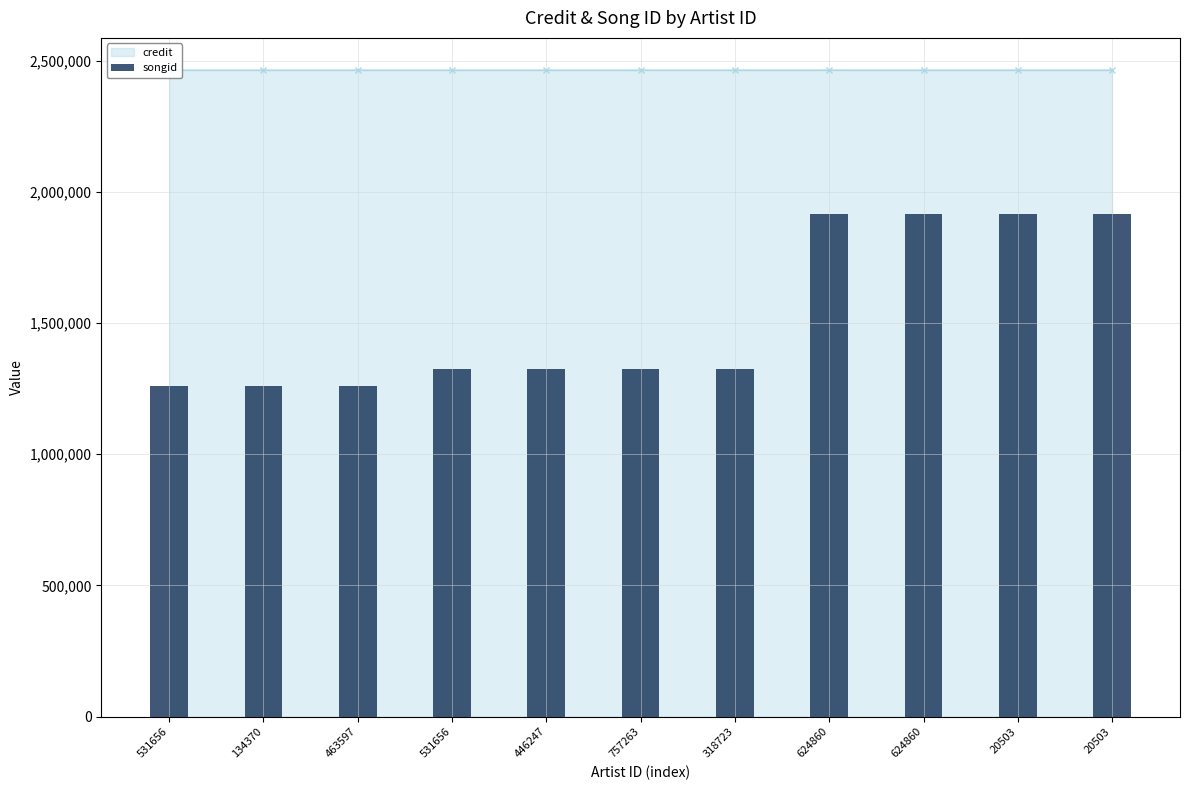

What is the difference between the second highest and minimum values in the credit series?

30